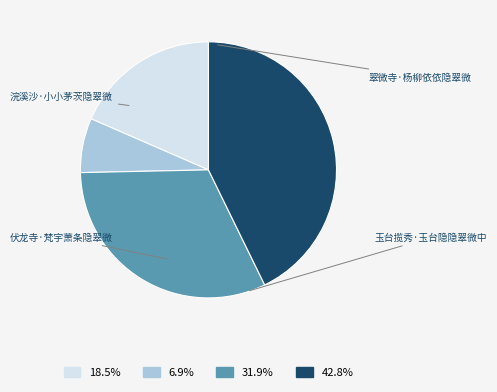

What is the smallest slice in the pie chart?

伏龙寺·梵宇萧条隐翠微